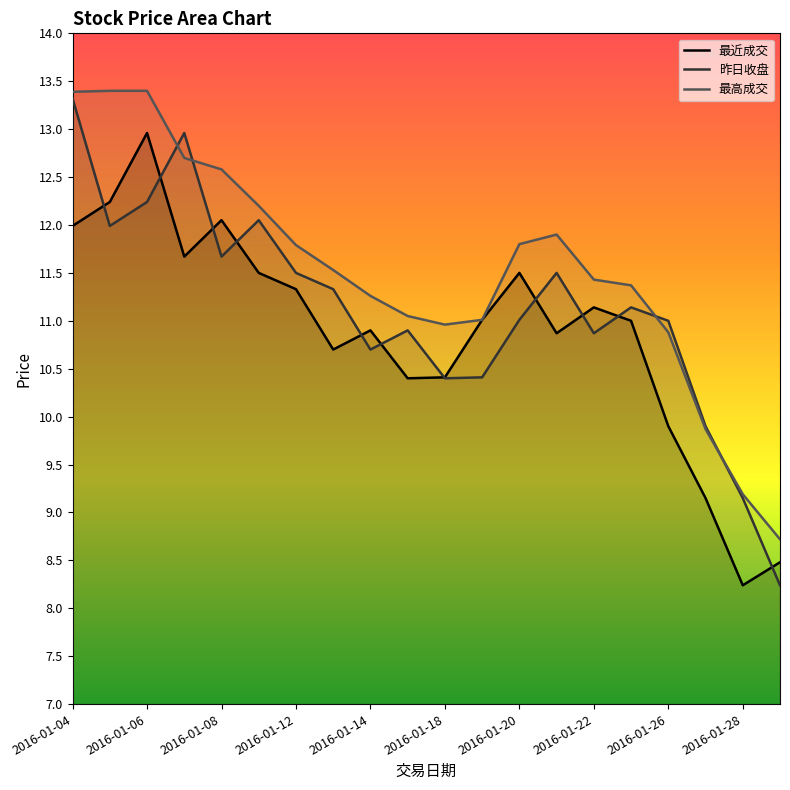

What is the difference between the maximum and minimum values in the 最近成交 series?

4.7